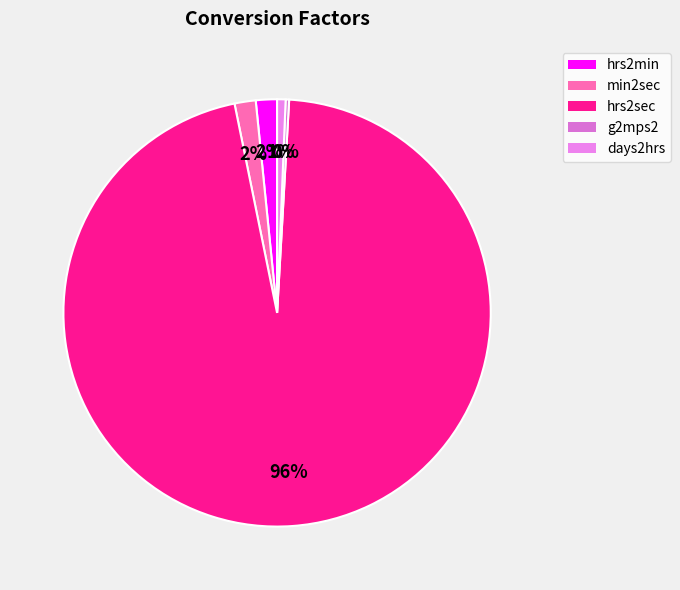

To the nearest percent, what is the average slice percentage?

20%